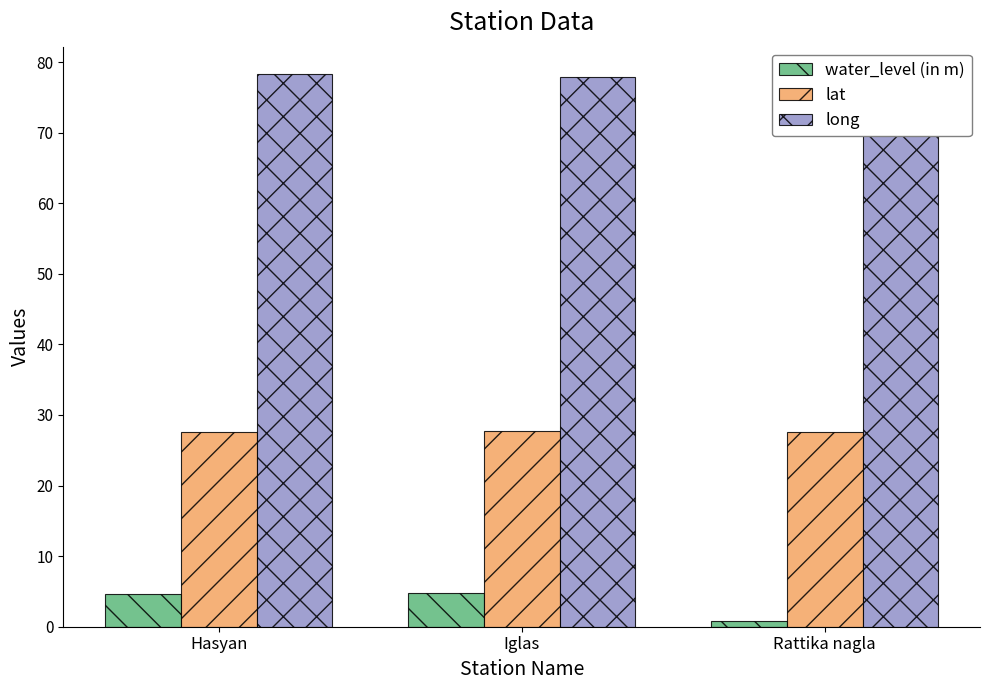

What is the value of the water_level (in m) bar at the 3rd from the left?

0.8